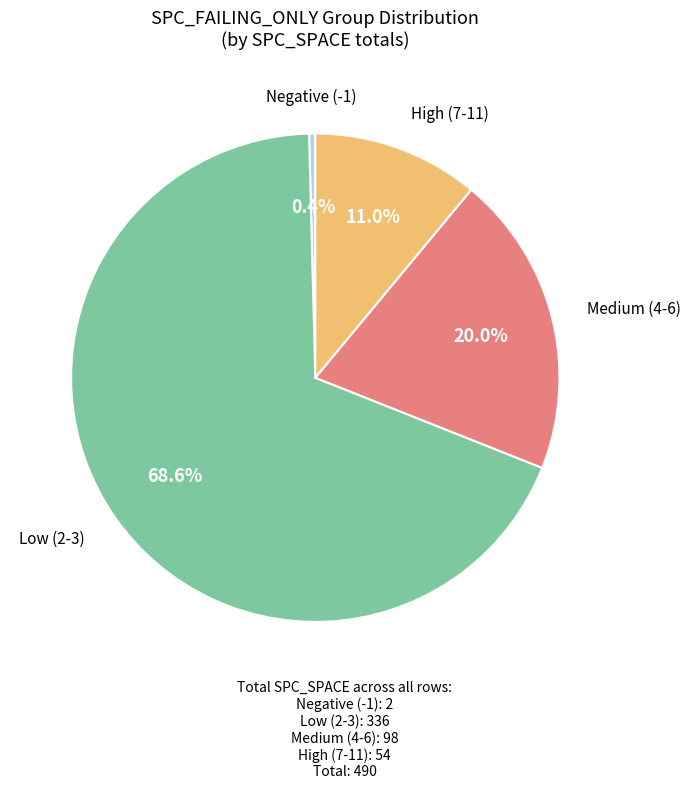

How many slices are in this pie chart?

4